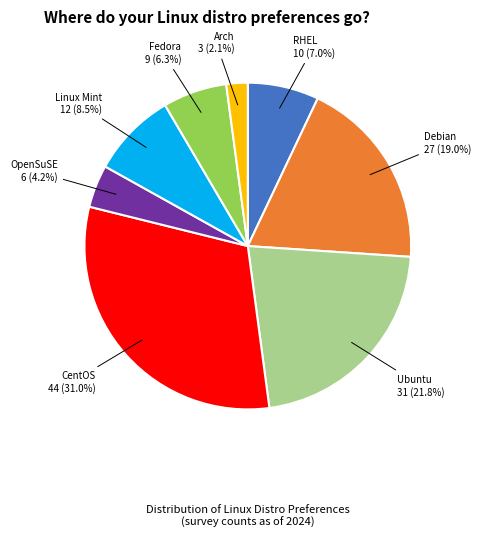

Is there any slice that represents more than half of the pie?

No